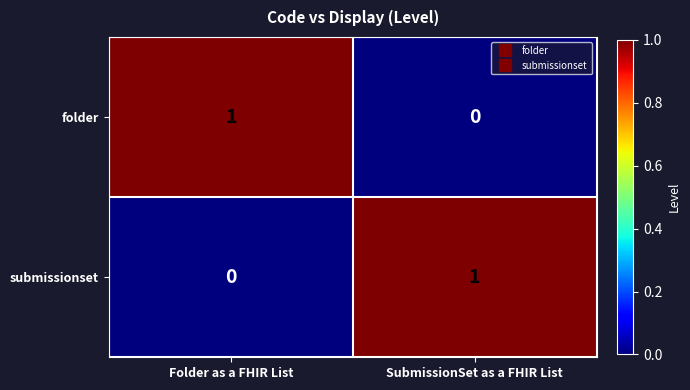

Which category has the lowest value in the folder series?

SubmissionSet as a FHIR List